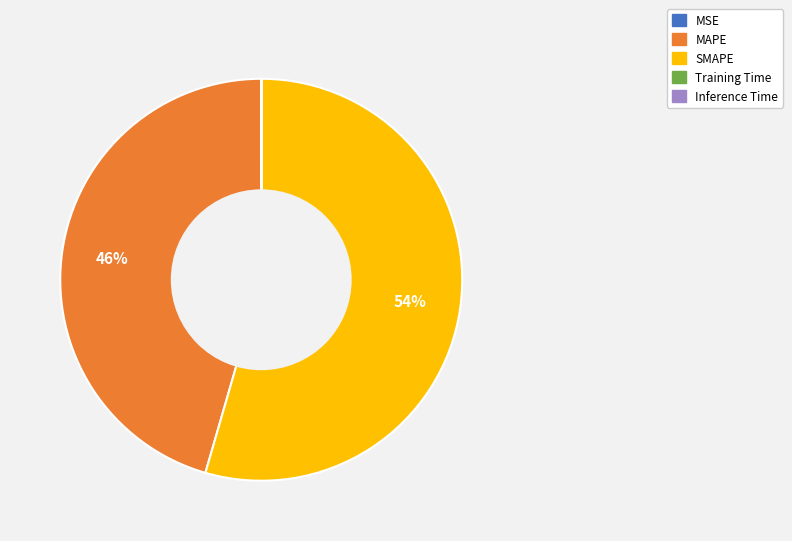

To the nearest percent, what is the average slice percentage?

20%